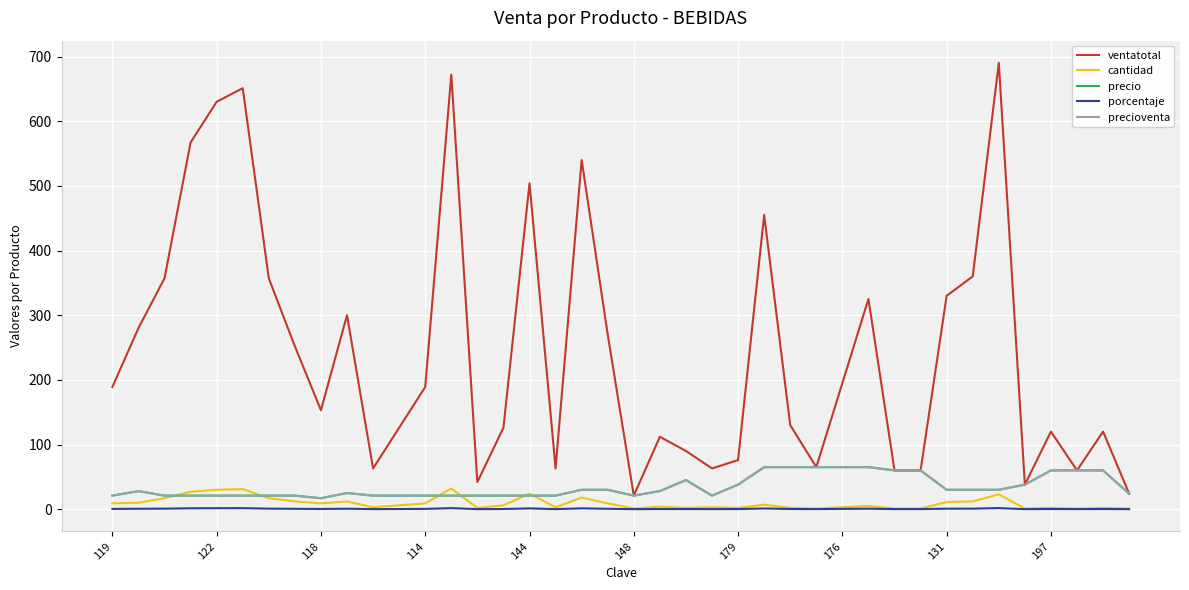

At which category does the chart reach its peak across all series?

34